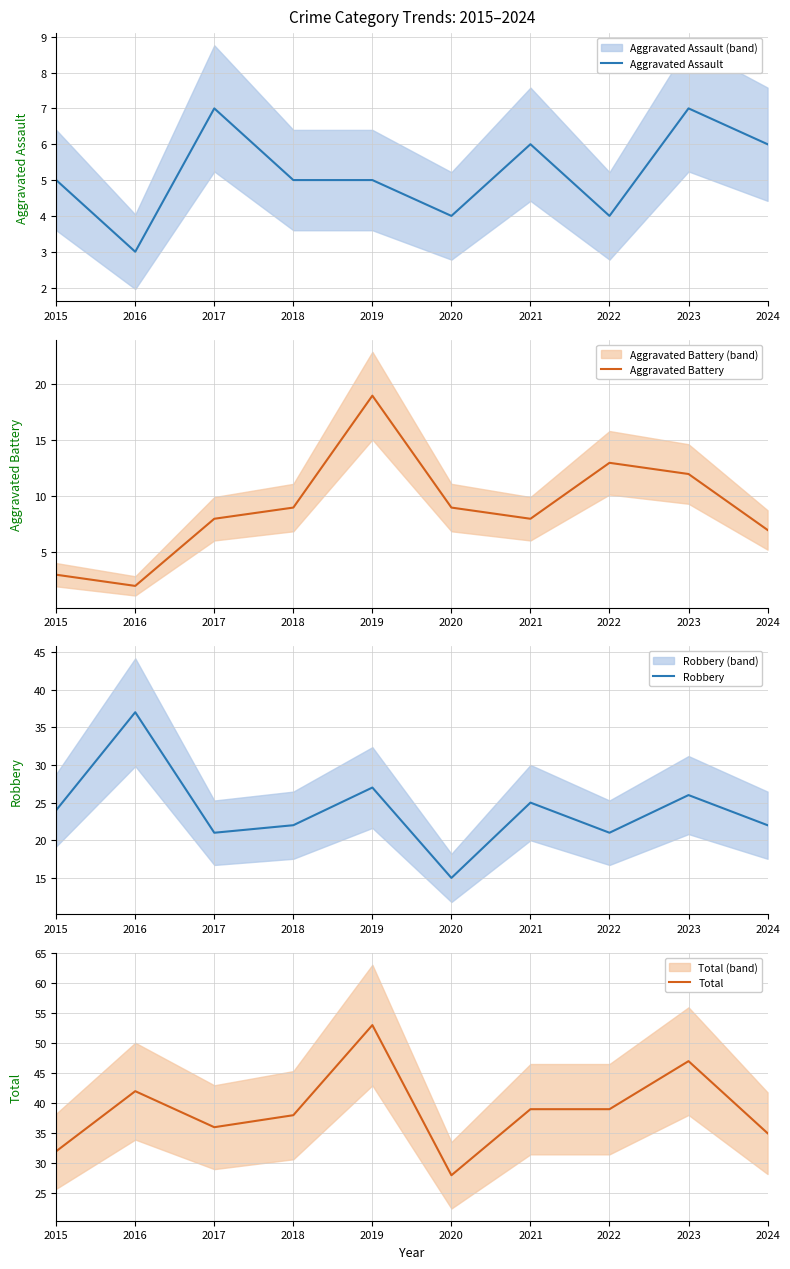

Which category has the highest value across all series?

2019